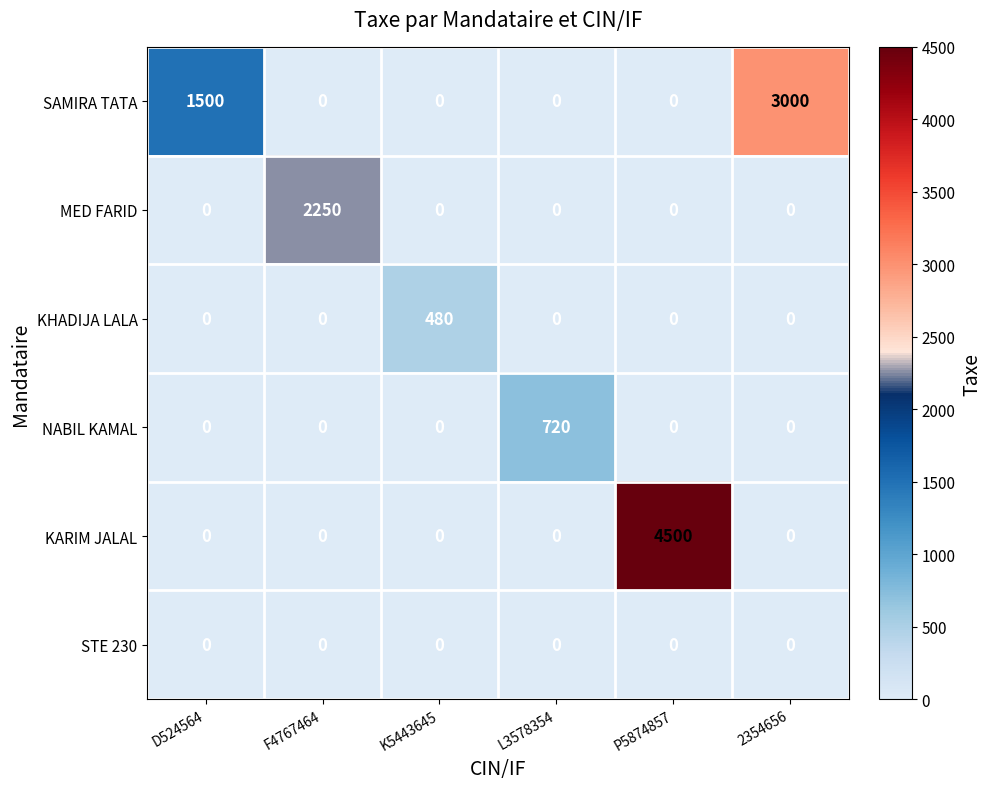

At which category does the chart reach its peak across all series?

P5874857